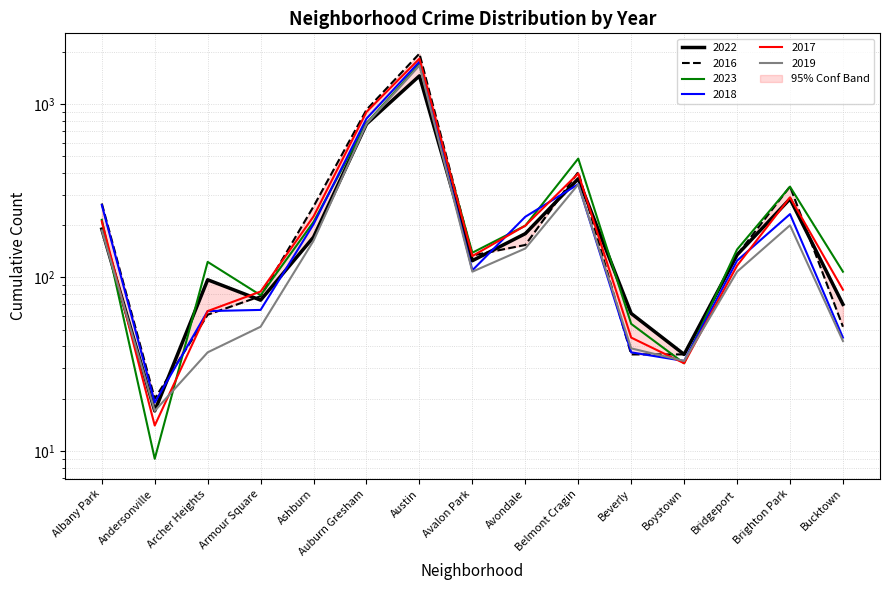

What is the value of the 2017 point at the 13th from the left?

117